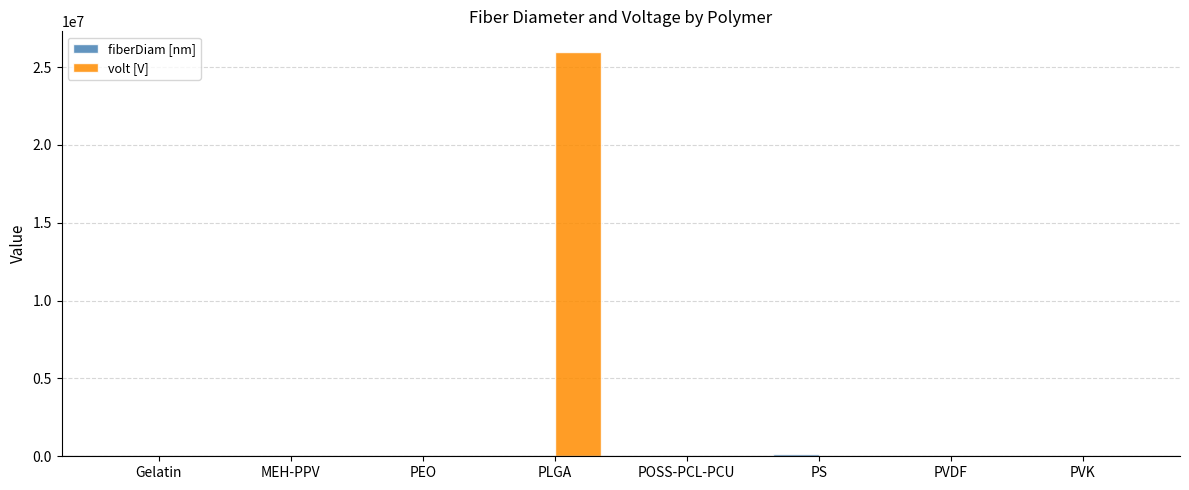

What is the sum of all volt [V] values?

26017800.0